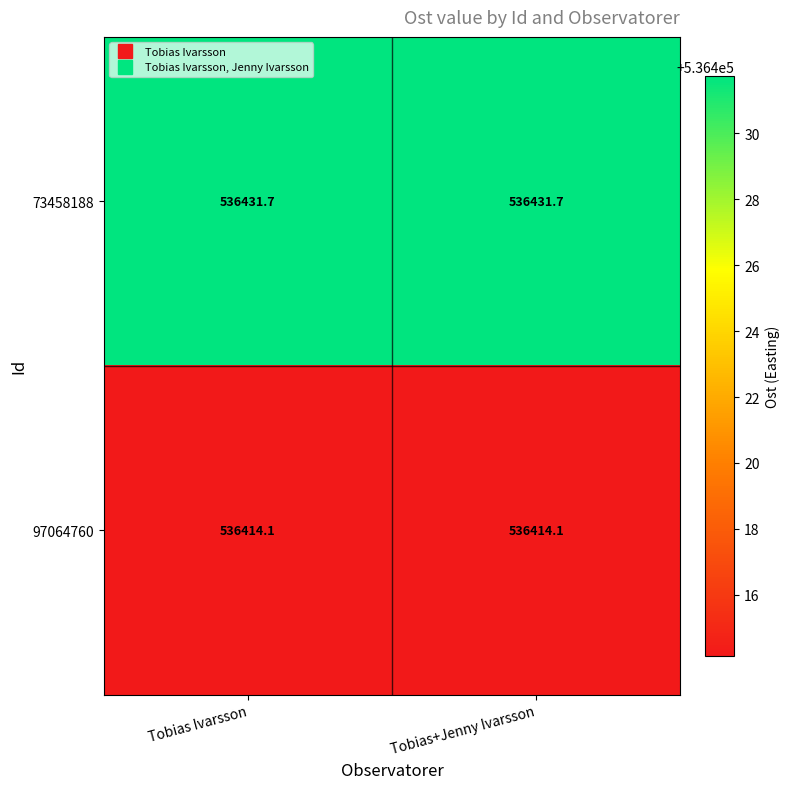

Reading left to right, what are all the values shown in this chart?

73458188: Tobias Ivarsson=536431.7	Tobias+Jenny Ivarsson=536431.7
97064760: Tobias Ivarsson=536414.1	Tobias+Jenny Ivarsson=536414.1